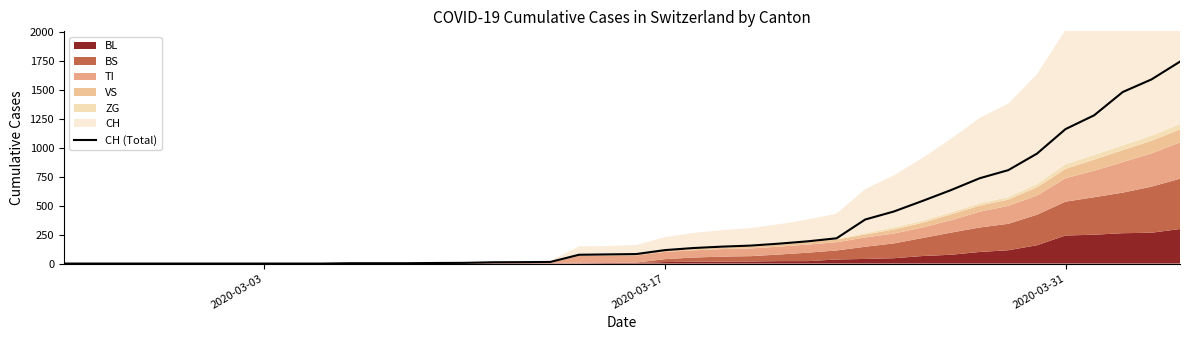

True or false: there are more than 0 points higher than both neighbors.

False